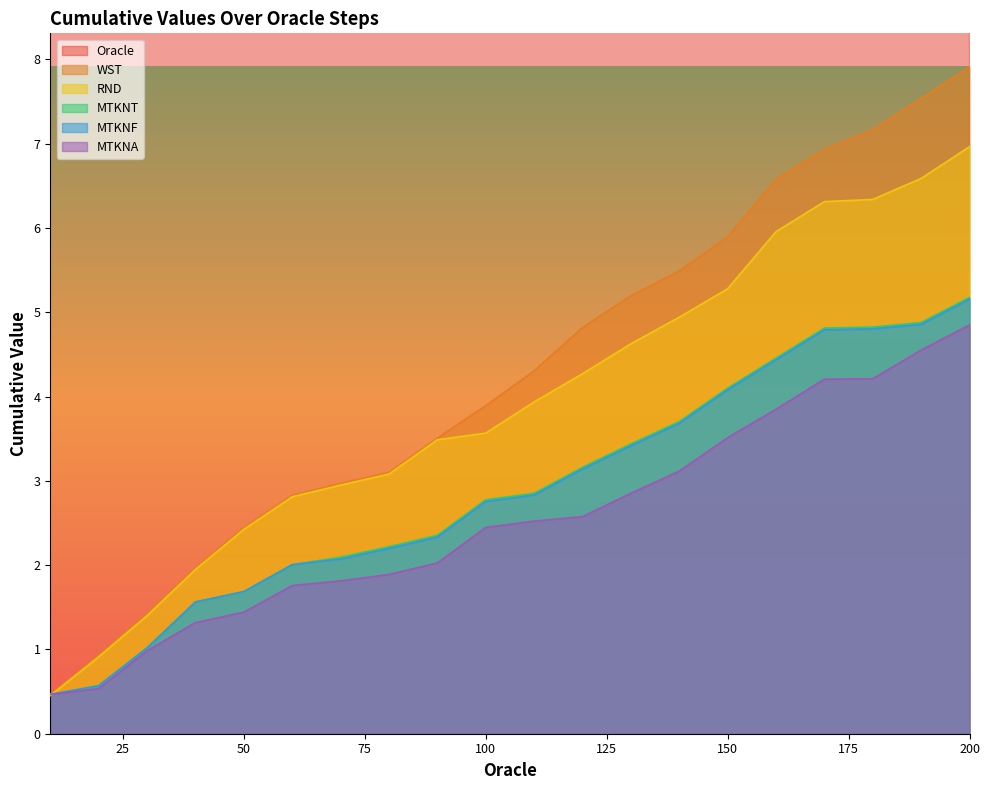

What are all the series names shown in the legend?

Oracle, WST, RND, MTKNT, MTKNF, MTKNA